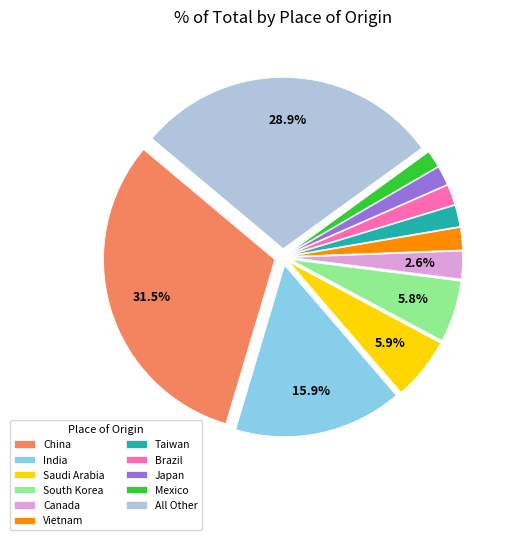

Does any single category account for the majority?

No